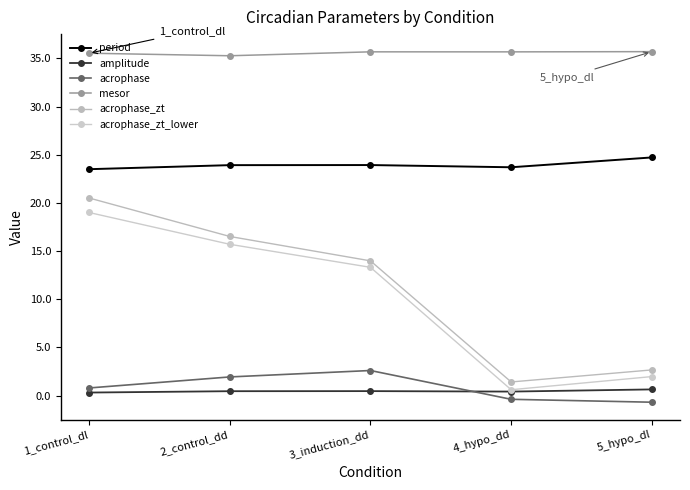

Is the value of acrophase_zt_lower at 2_control_dd greater than the value of period at 3_induction_dd?

No